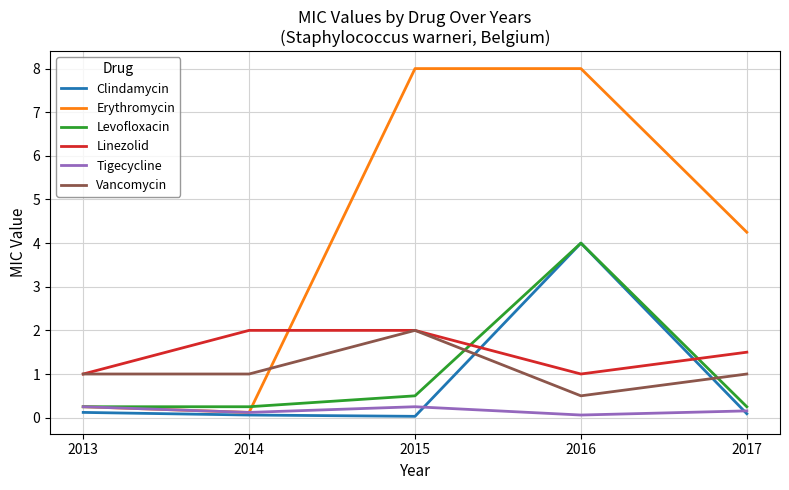

Does the chart have visible grid lines?

Yes